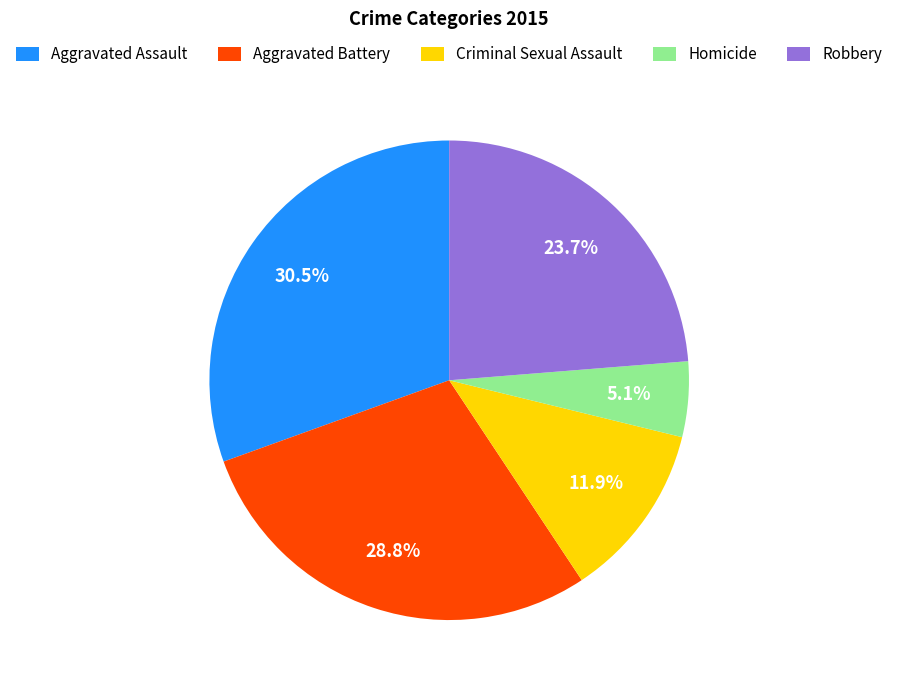

Rank the categories by value from lowest to highest.

Homicide, Criminal Sexual Assault, Robbery, Aggravated Battery, Aggravated Assault